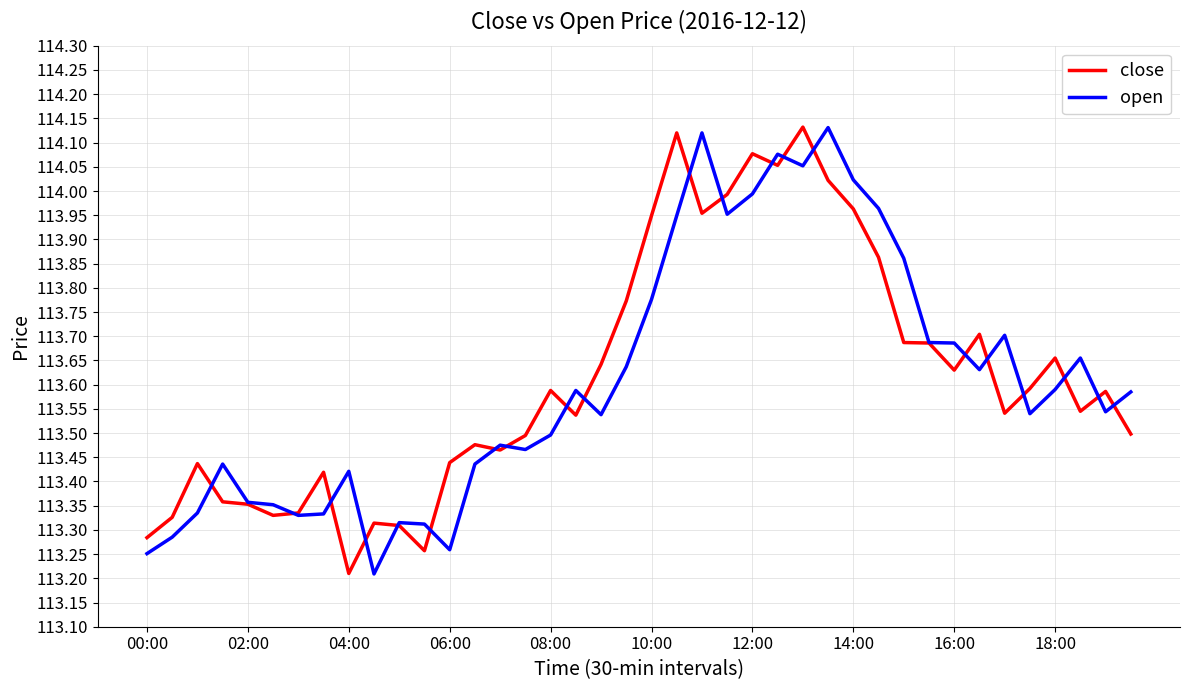

What is the smallest value displayed?

113.2